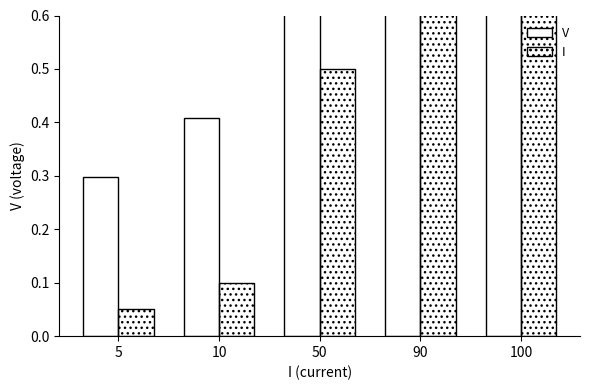

Rank the series by their maximum value, from highest to lowest.

V, I